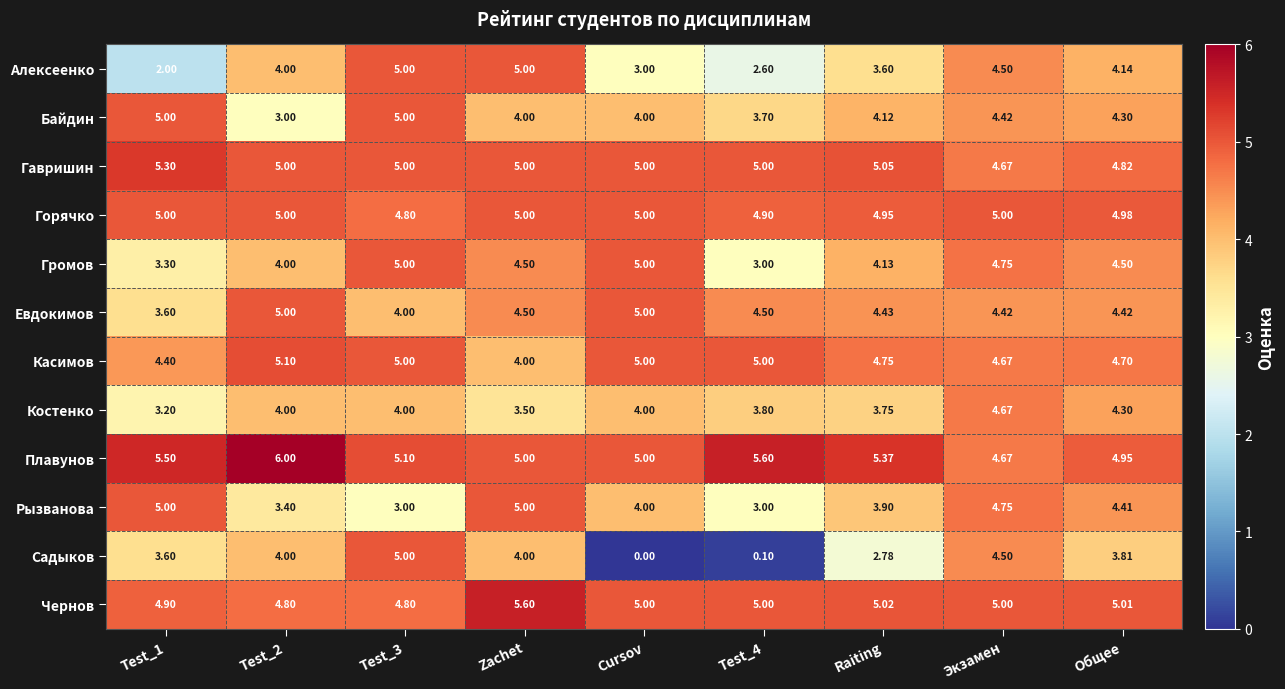

At which category is the sum across all series the highest?

Экзамен